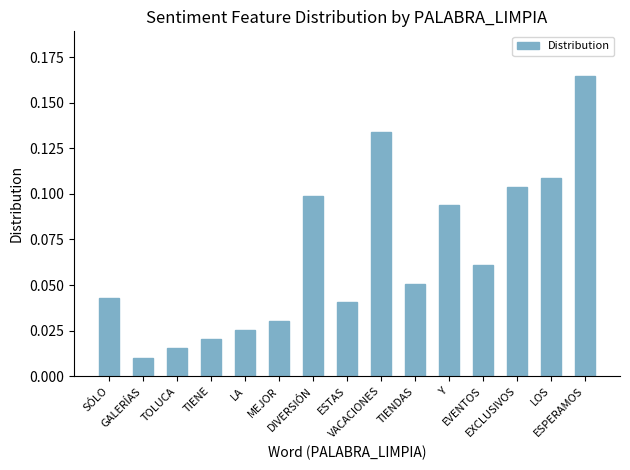

What is the sum of all values?

1.0